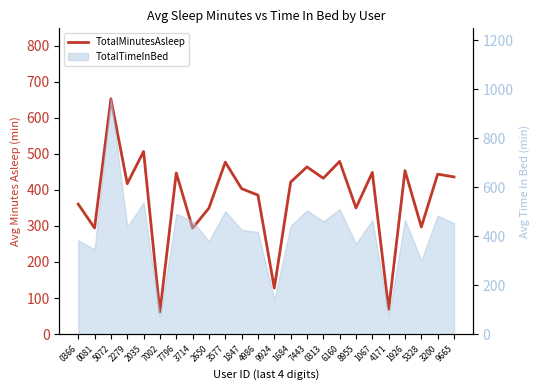

At which label is the value closest to 356?

0366